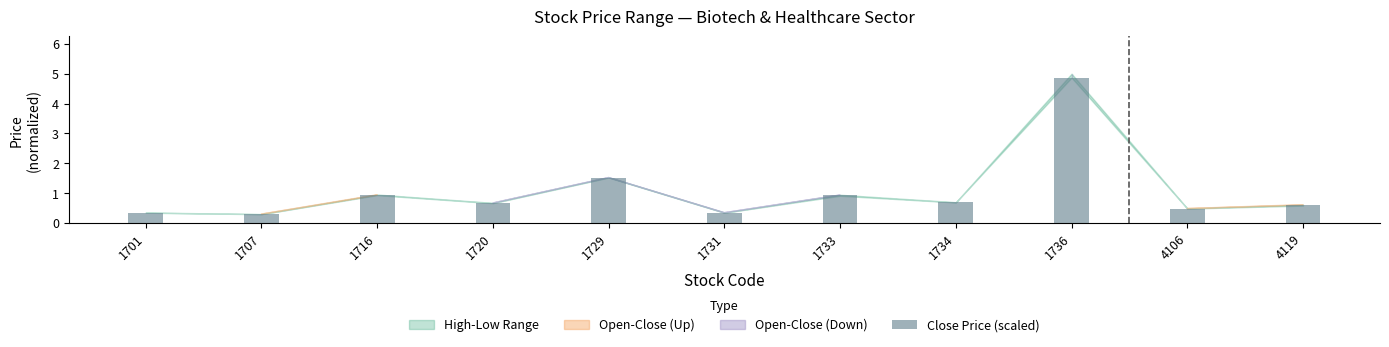

What is the value of the 1st bar from the left?

0.3